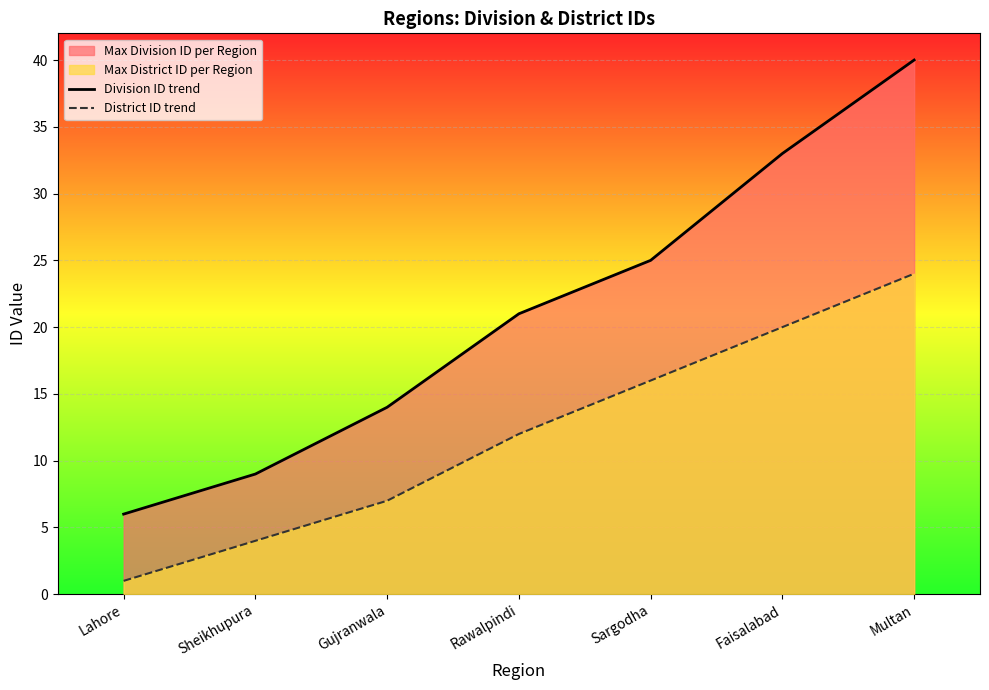

Reading right to left, transcribe all the data shown in this chart.

Division ID trend: 40	33	25	21	14	9	6
District ID trend: 24	20	16	12	7	4	1